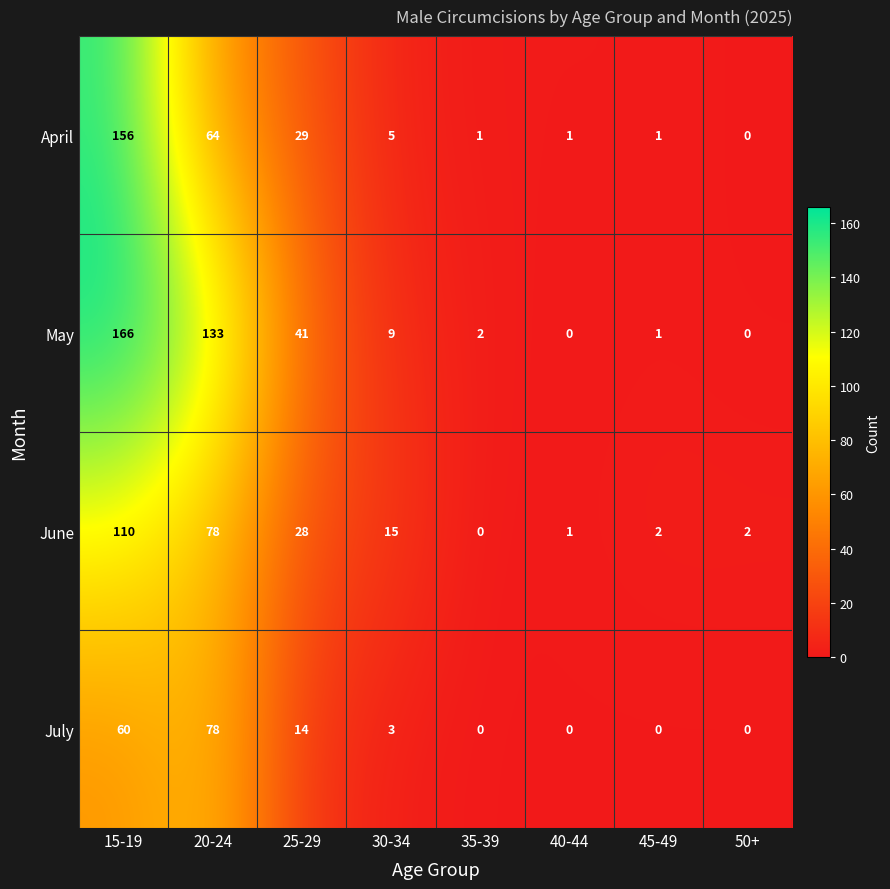

Which series has the largest total across all categories?

May